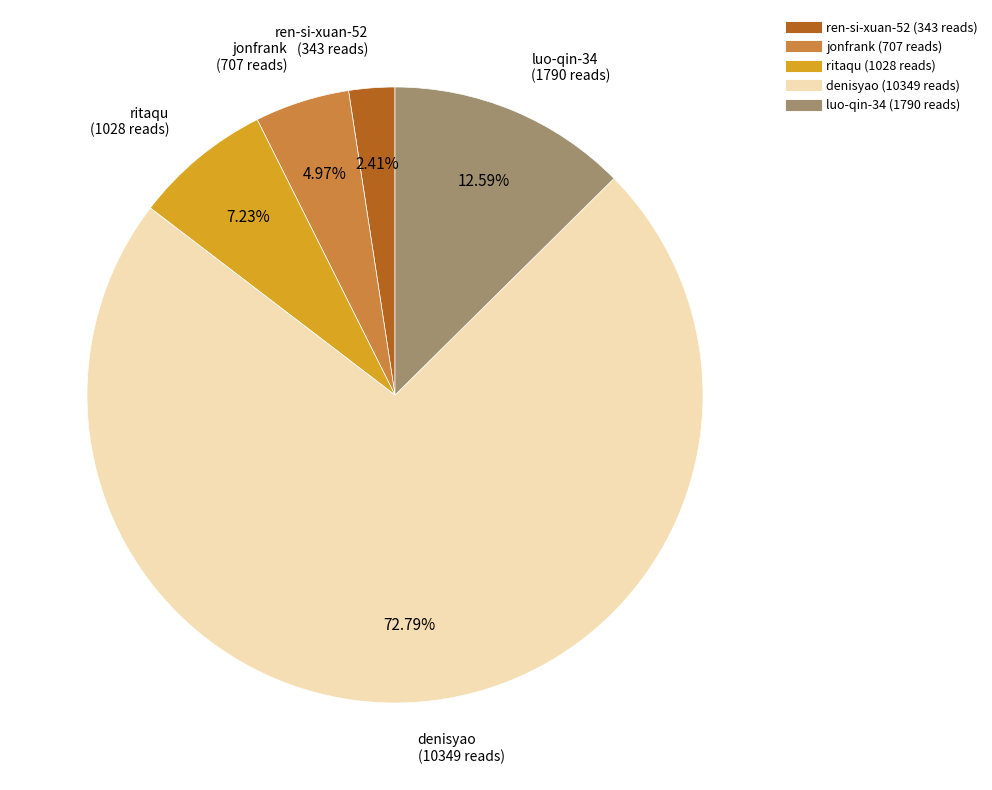

What is the smallest slice in the pie chart?

ren-si-xuan-52